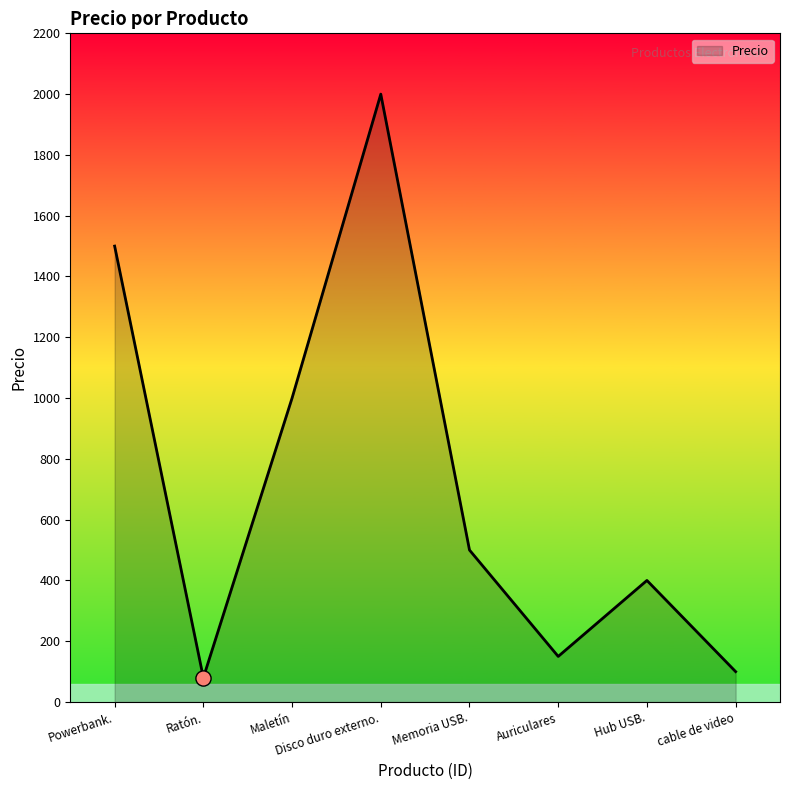

Which has a higher value, Maletín or Auriculares?

Maletín